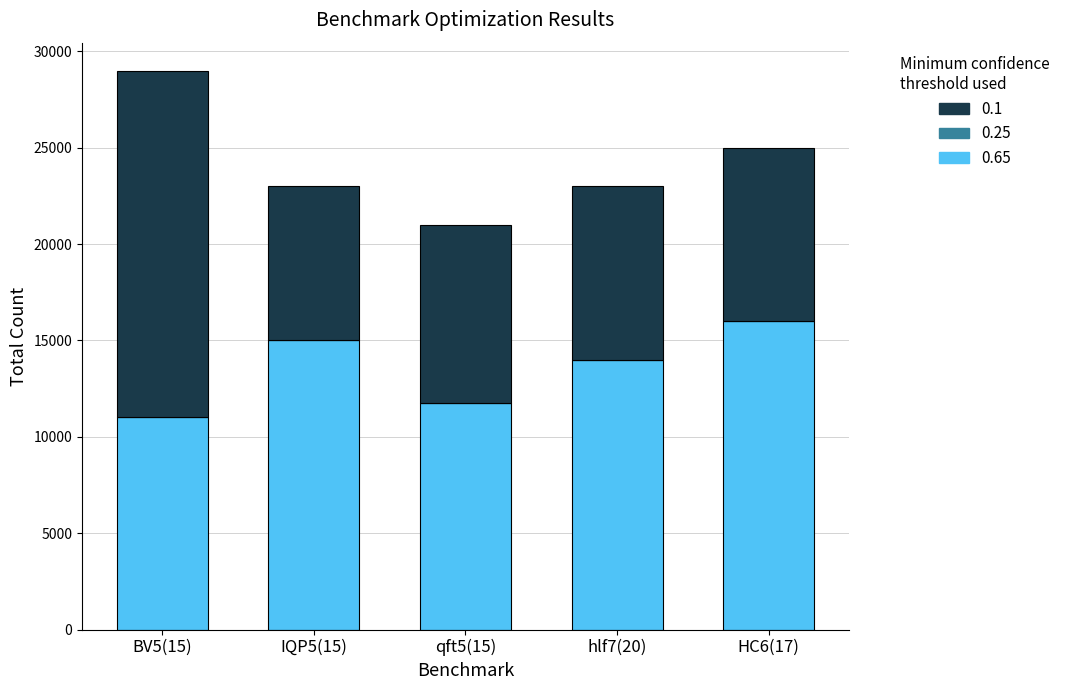

What is the approximate value of 0.65 at HC6(17)?

16001.0